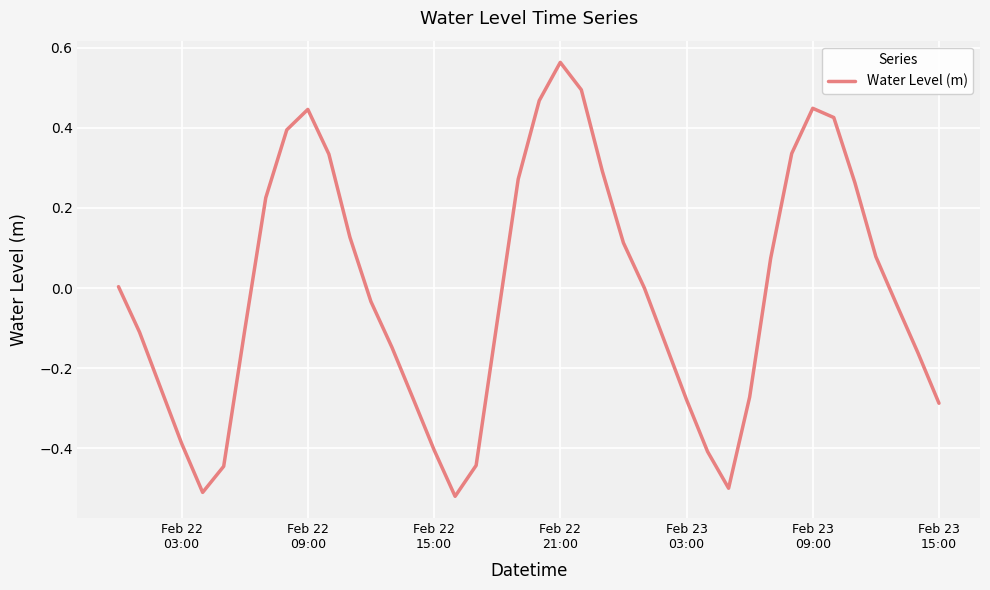

What is the difference between the maximum and minimum values?

1.1